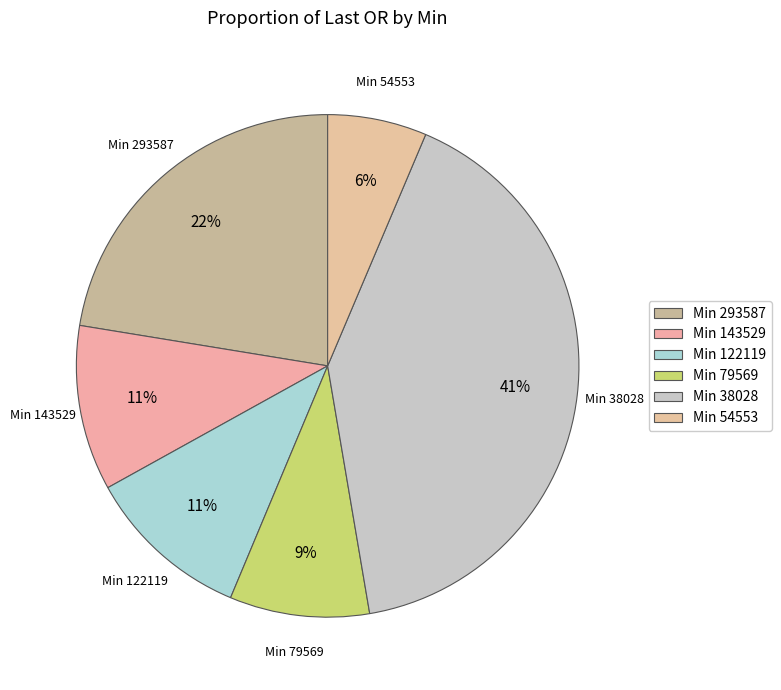

Combined, do Min 38028 and Min 143529 account for over 50%?

Yes